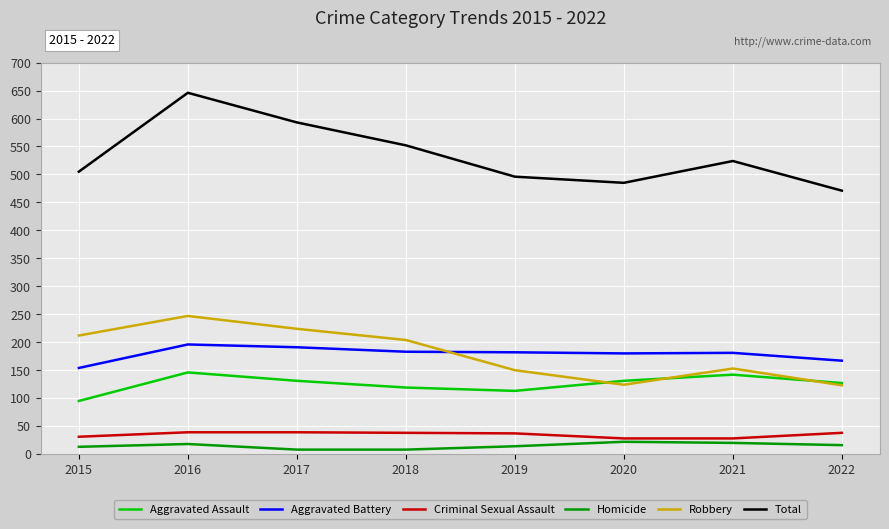

Where is the first local minimum for Aggravated Assault?

2019